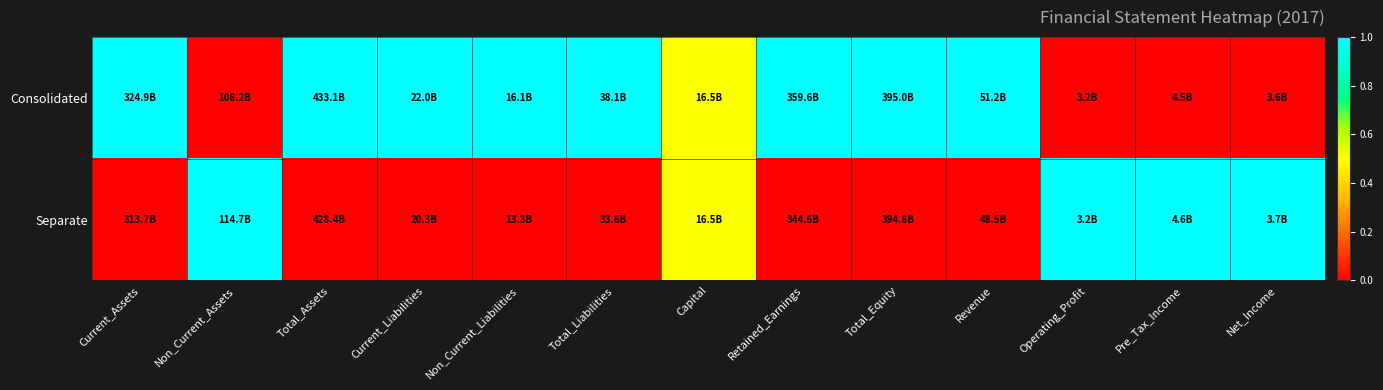

How many data points does each series have?

13